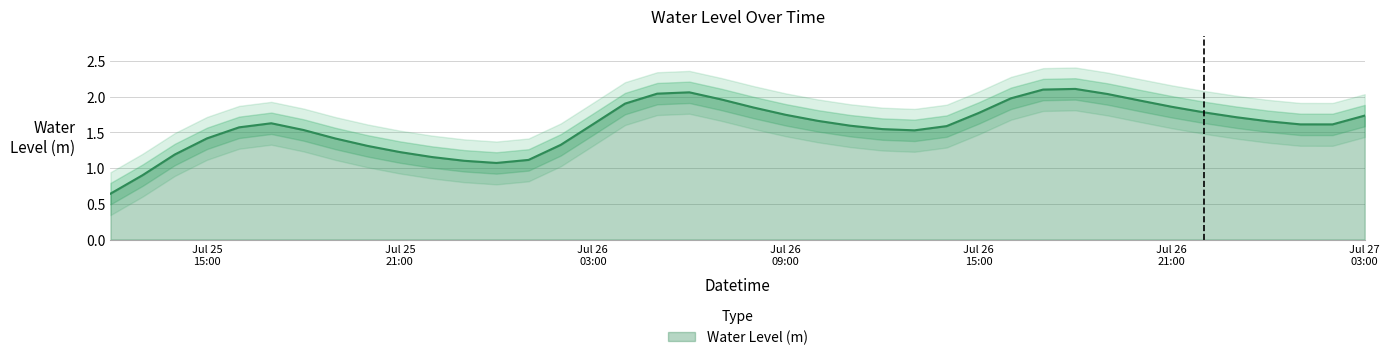

What is the label of the 22nd point from the left?

Jul 26 09:00